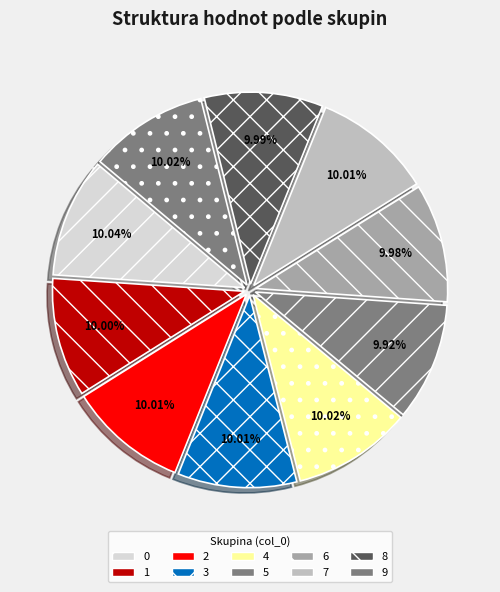

How much of the chart is everything except 3?

90.0%